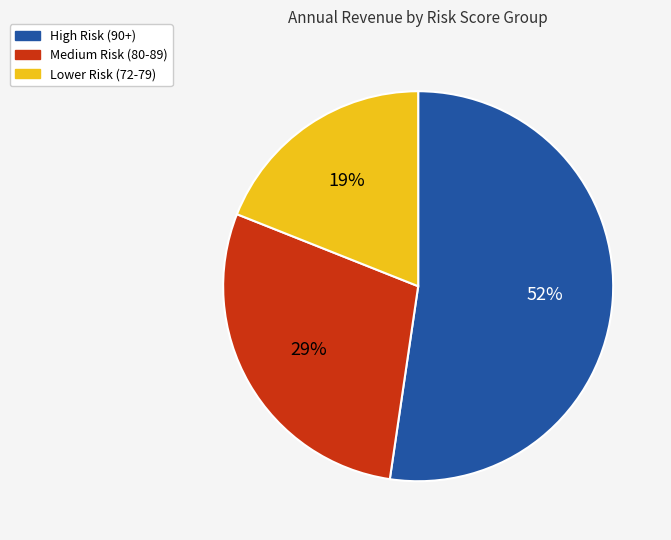

To the nearest percent, what is the average slice percentage?

33%